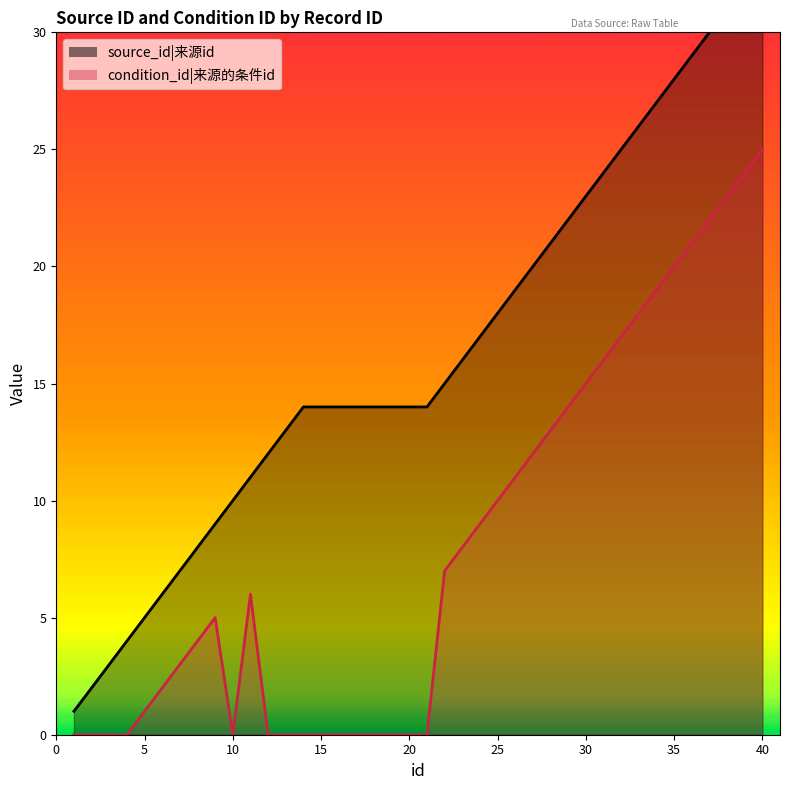

What is the difference between the condition_id values at 28 and 4?

13